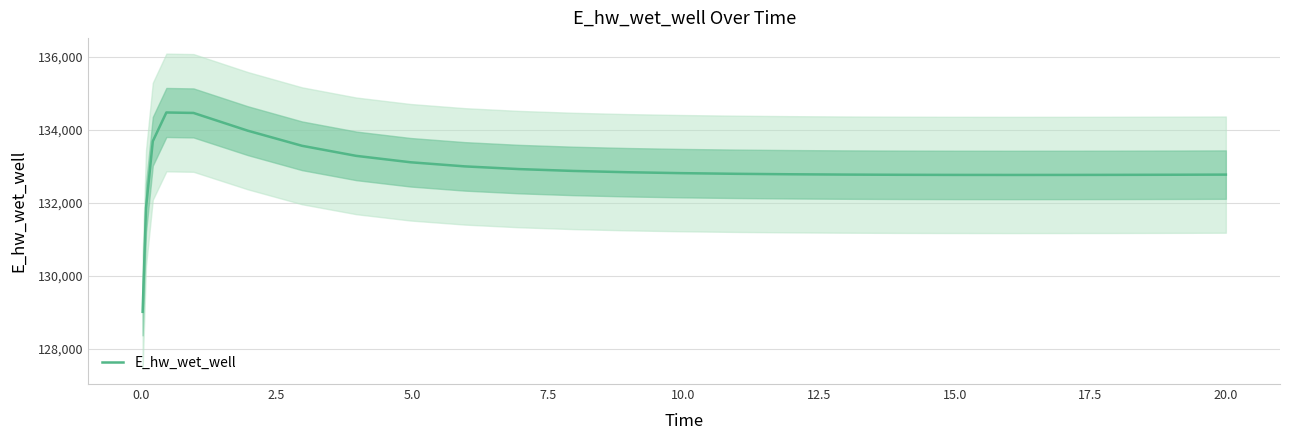

What is the maximum value for E_hw_wet_well?

134481.1